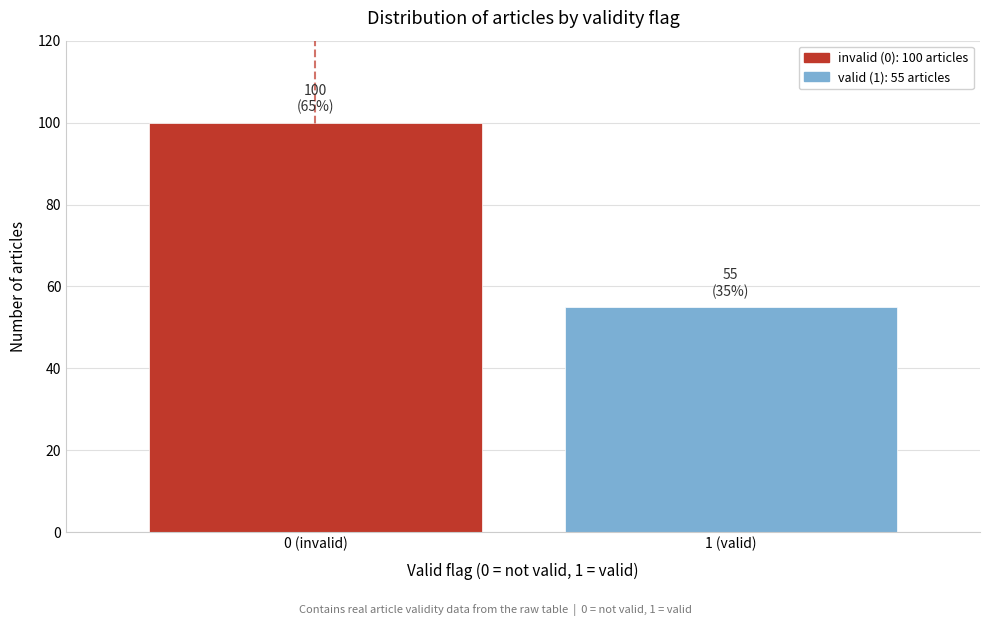

Reading left to right, list all the values displayed in this chart.

100	55